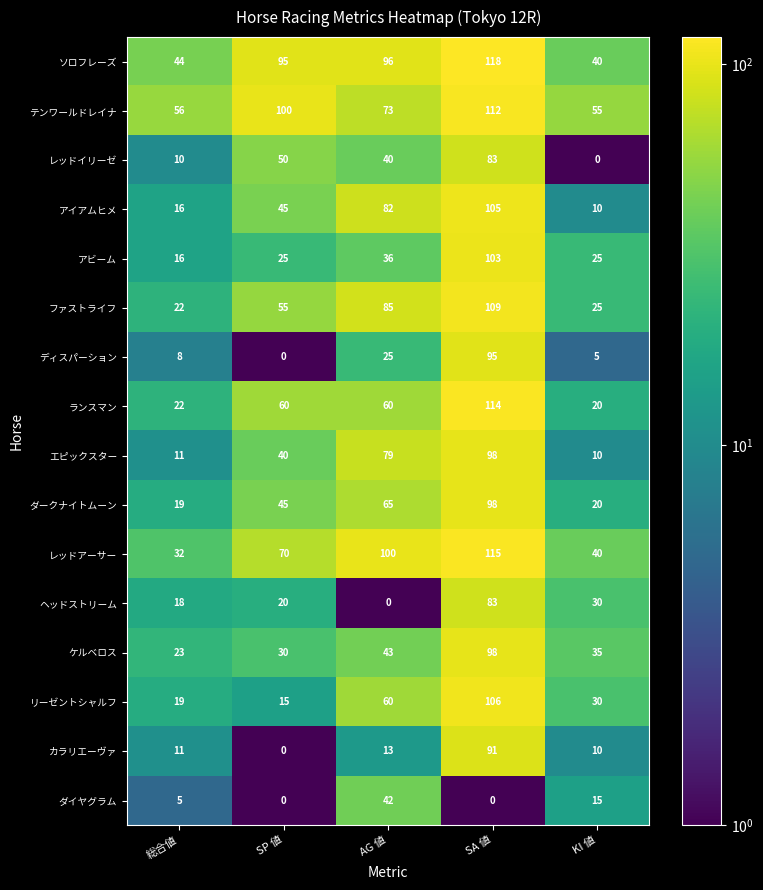

How many categories are shown in the chart?

5